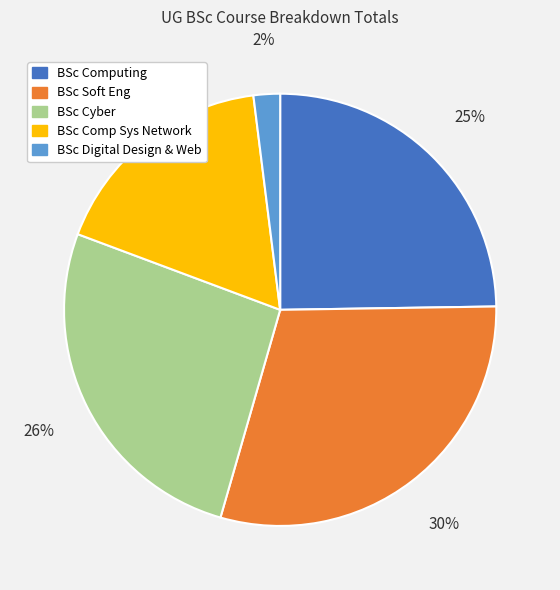

To the nearest percent, what is the difference between the largest and smallest slice percentages?

28%